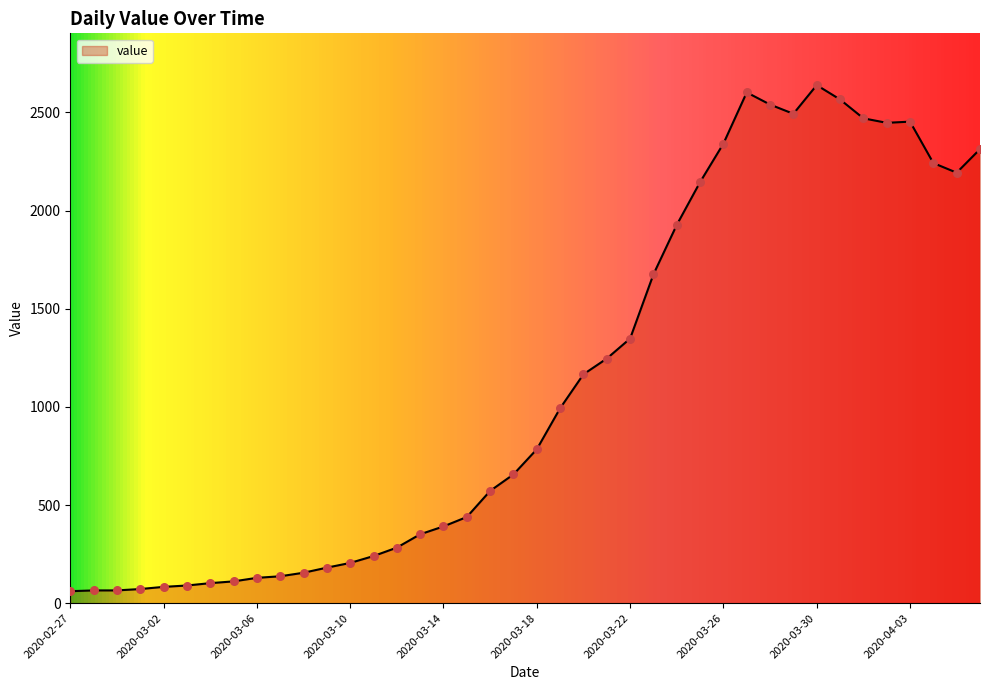

What is the smallest value displayed?

61